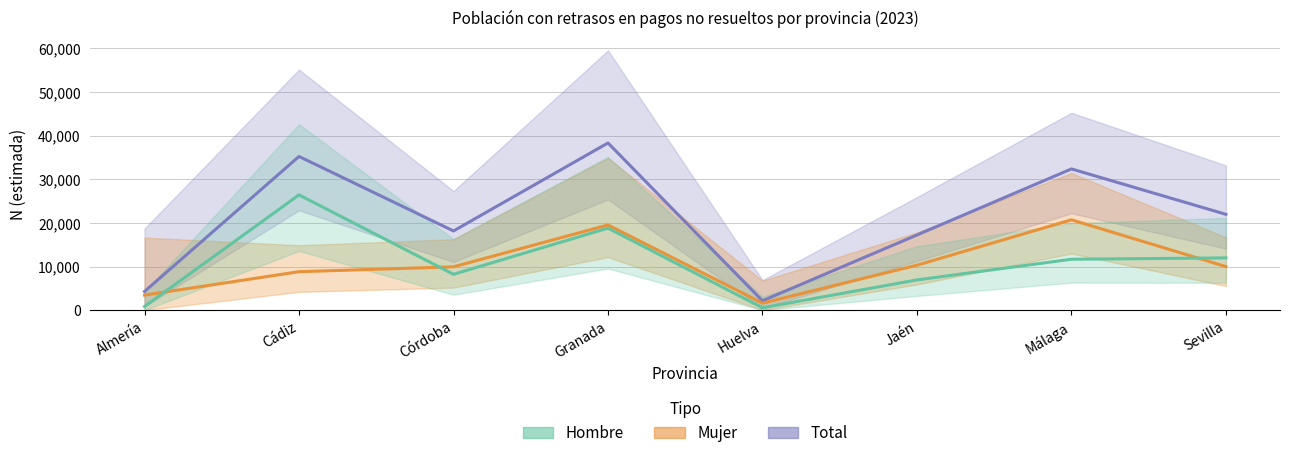

Reading right to left, what are all the values shown in this chart?

Total: Sevilla=21956	Málaga=32364	Jaén=17227	Huelva=2136	Granada=38314	Córdoba=18143	Cádiz=35222	Almería=4280
Mujer: Sevilla=9984	Málaga=20701	Jaén=10299	Huelva=1597	Granada=19518	Córdoba=9929	Cádiz=8808	Almería=3444
Hombre: Sevilla=11972	Málaga=11663	Jaén=6928	Huelva=539	Granada=18796	Córdoba=8214	Cádiz=26414	Almería=836